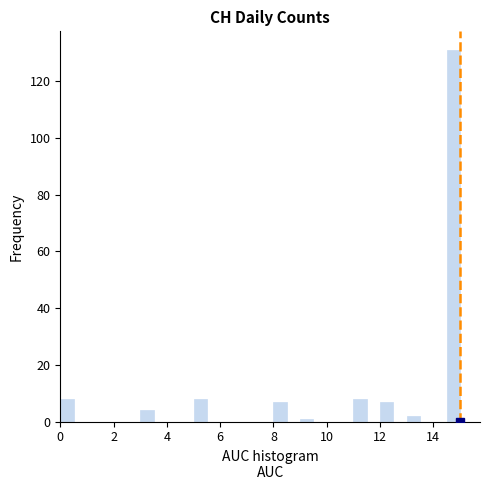

Around what value on the x-axis is the tallest bar? Give the approximate position of its centre, as read against the axis.

14.8